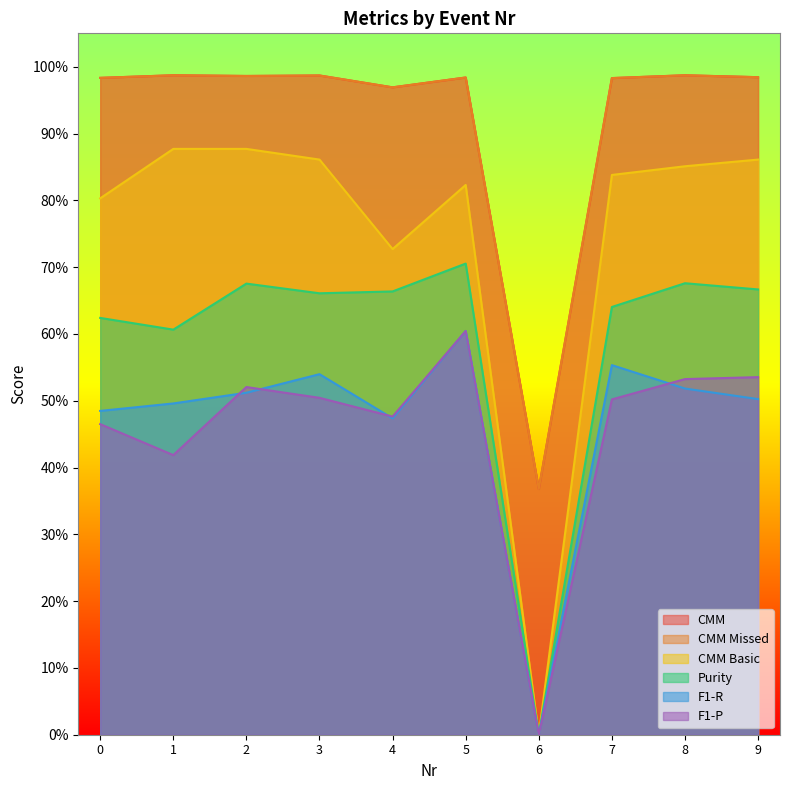

Which series changed the most between 3 and 5?

F1-P